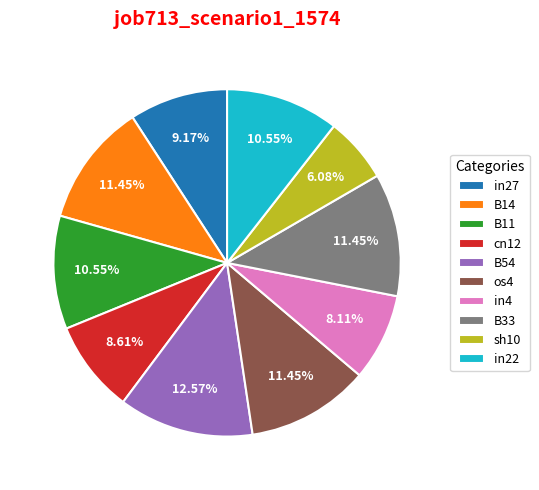

Is os4 the majority of the pie?

No